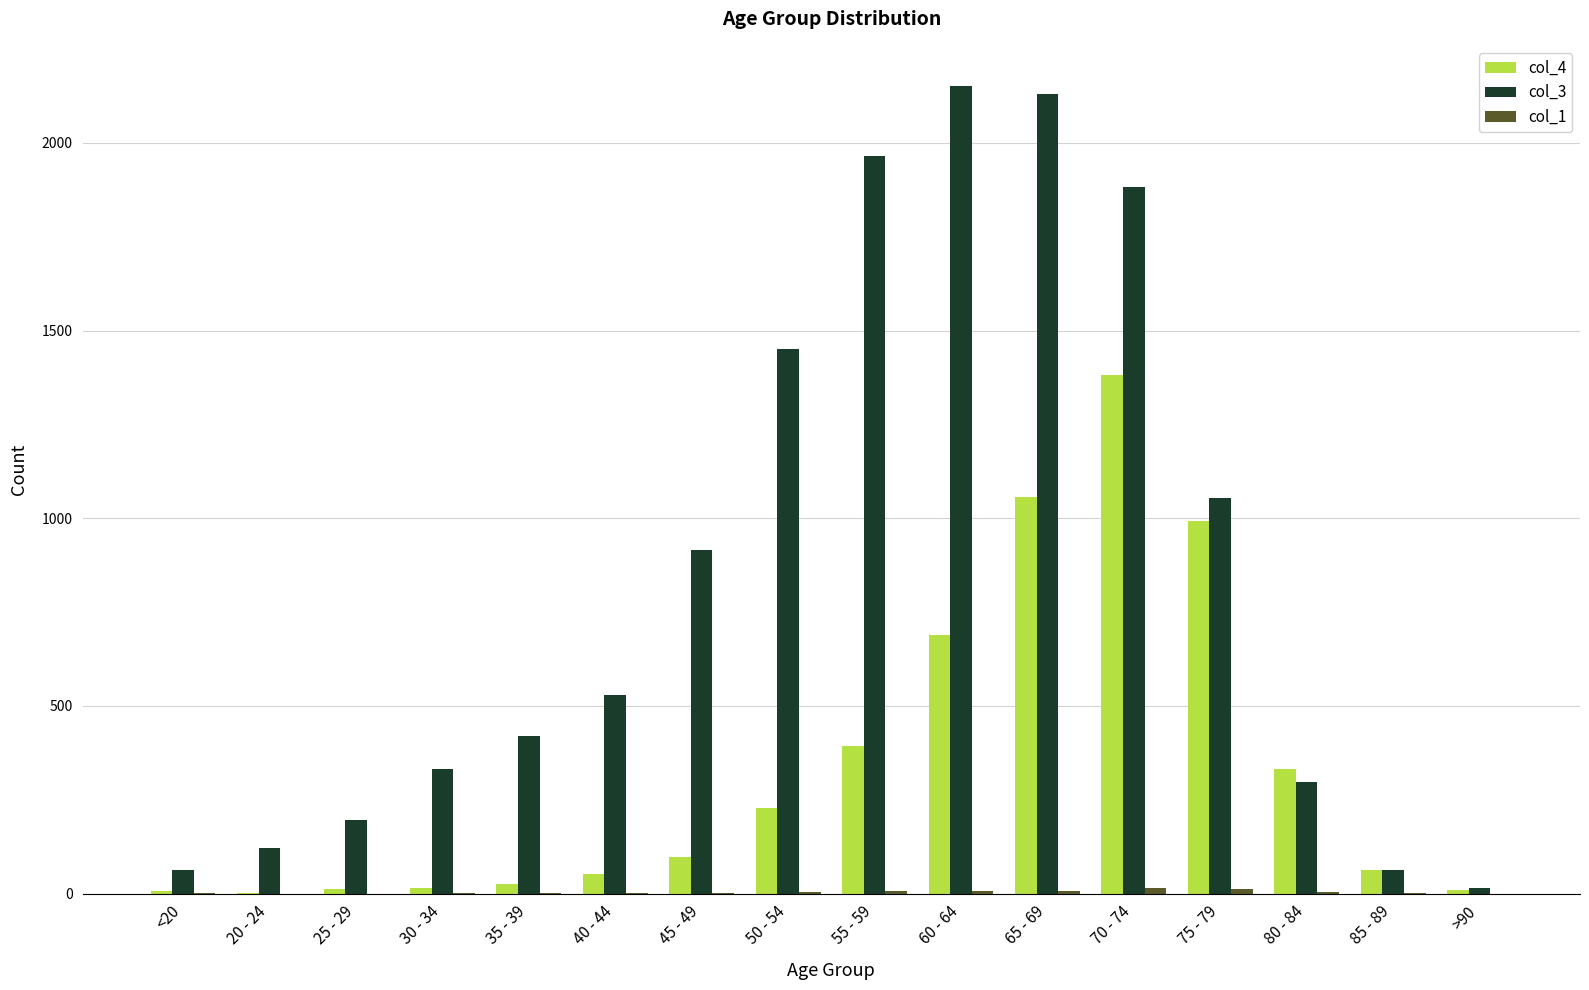

The col_3 series shows 3314 at 65 - 69. True or false?

False